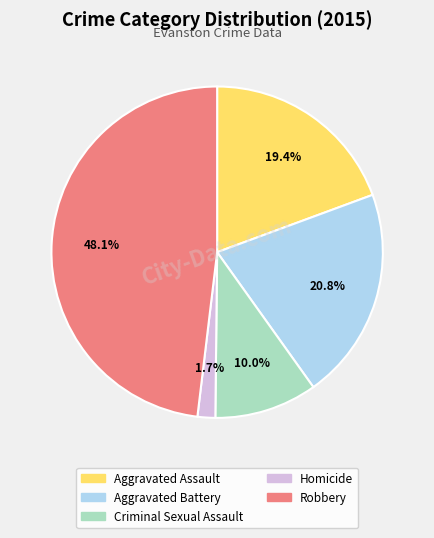

How many segments does this pie chart have?

5